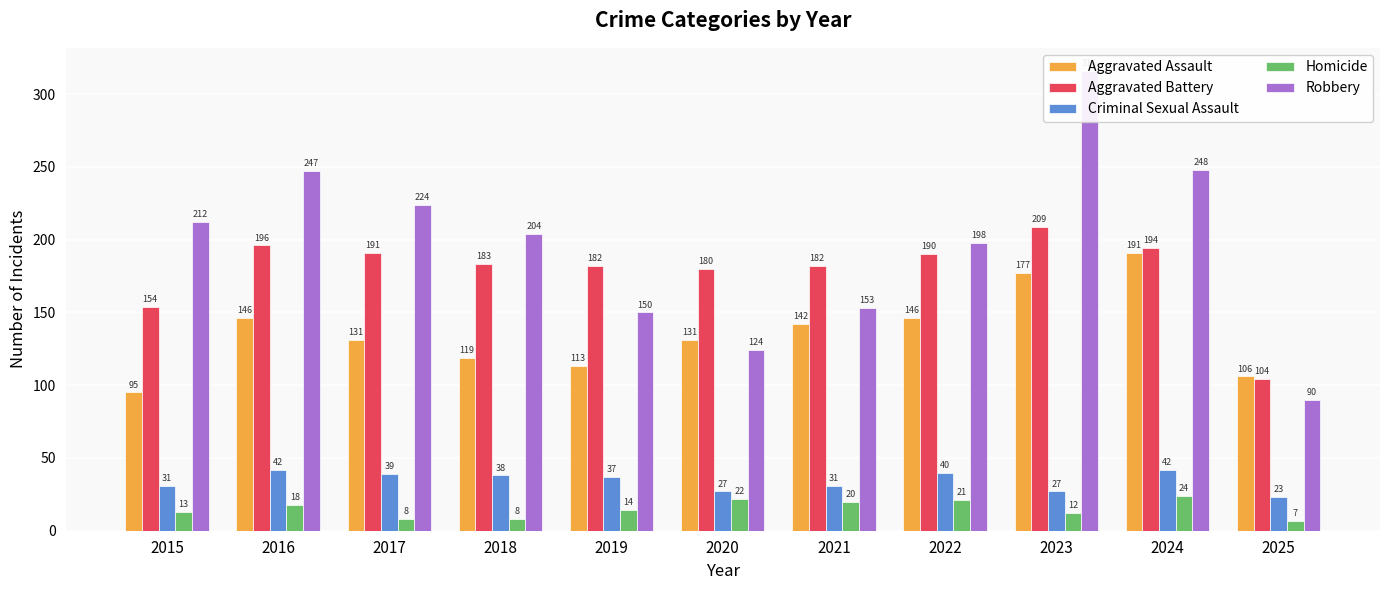

Is it true that Criminal Sexual Assault equals 15 at 2025?

False